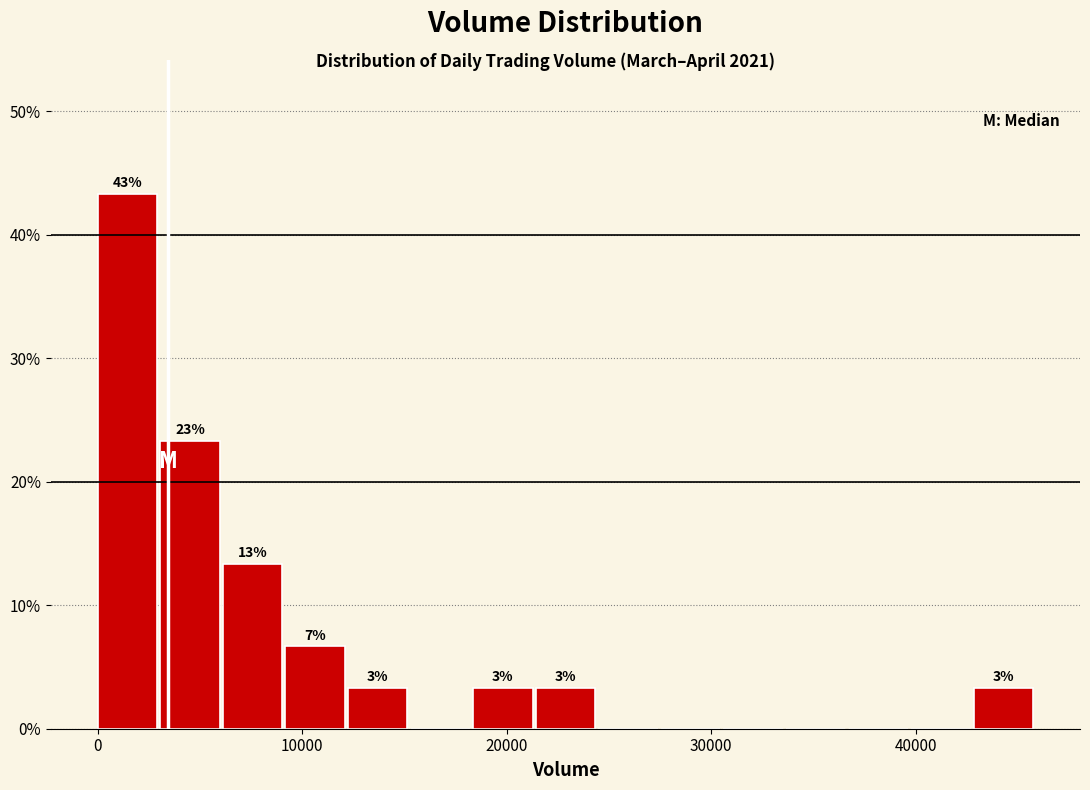

Around what value on the x-axis is the tallest bar? Give the approximate position of its centre, as read against the axis.

1000